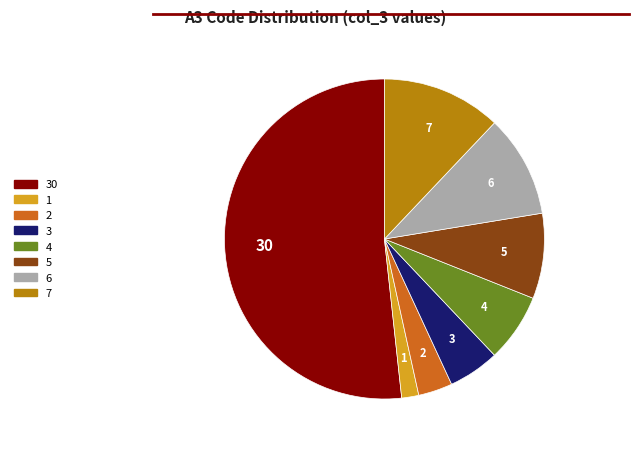

Which category has the biggest portion of the pie?

30